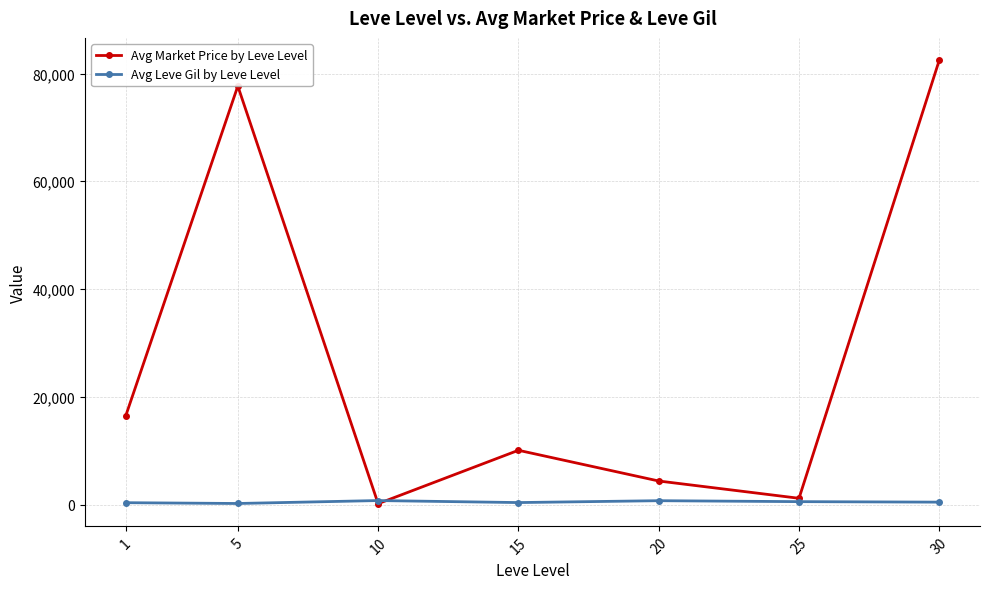

After their last crossing, which series has the higher values: Avg Market Price by Leve Level or Avg Leve Gil by Leve Level?

Avg Market Price by Leve Level